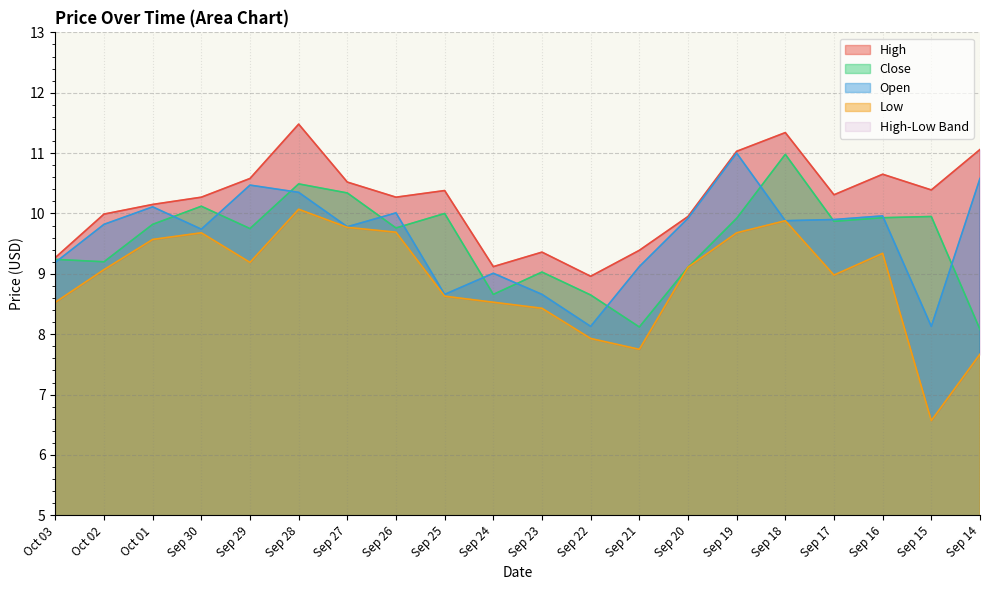

How many categories are shown in the chart?

20